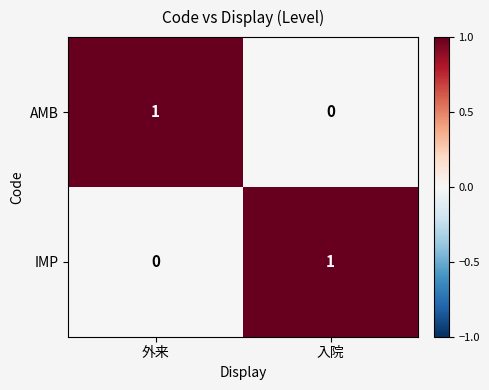

Is it true that AMB equals -1 at 入院?

False